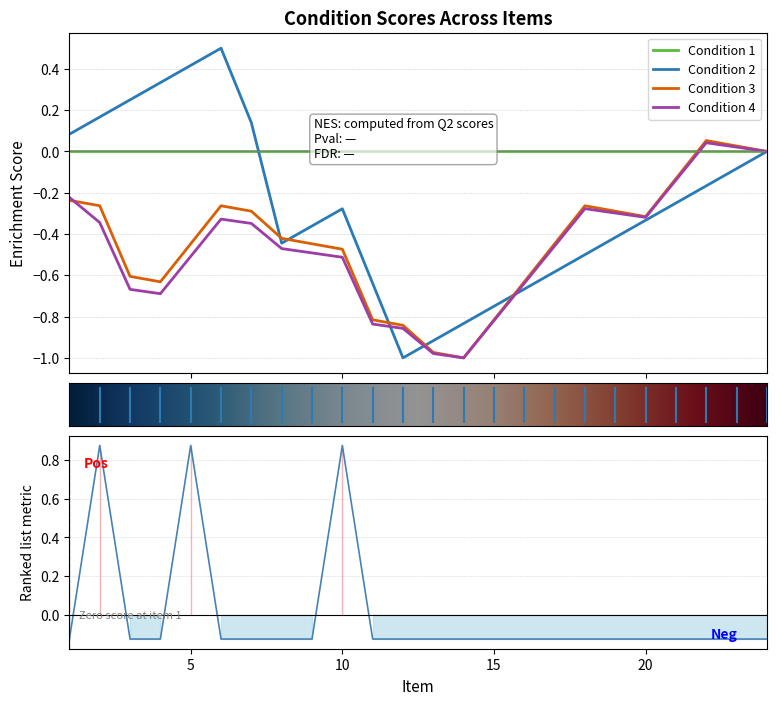

The value of Condition 1 at 2 is 1. True or false?

False